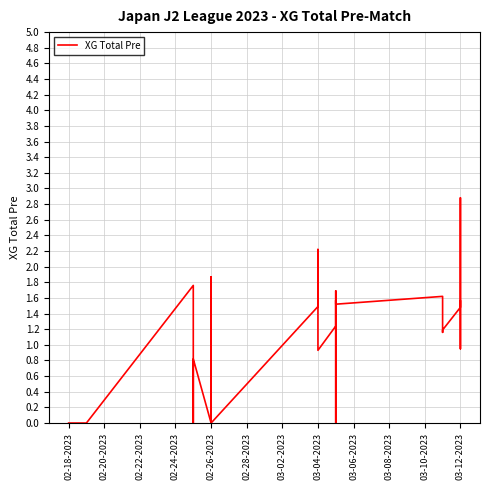

How many positive values are there?

23